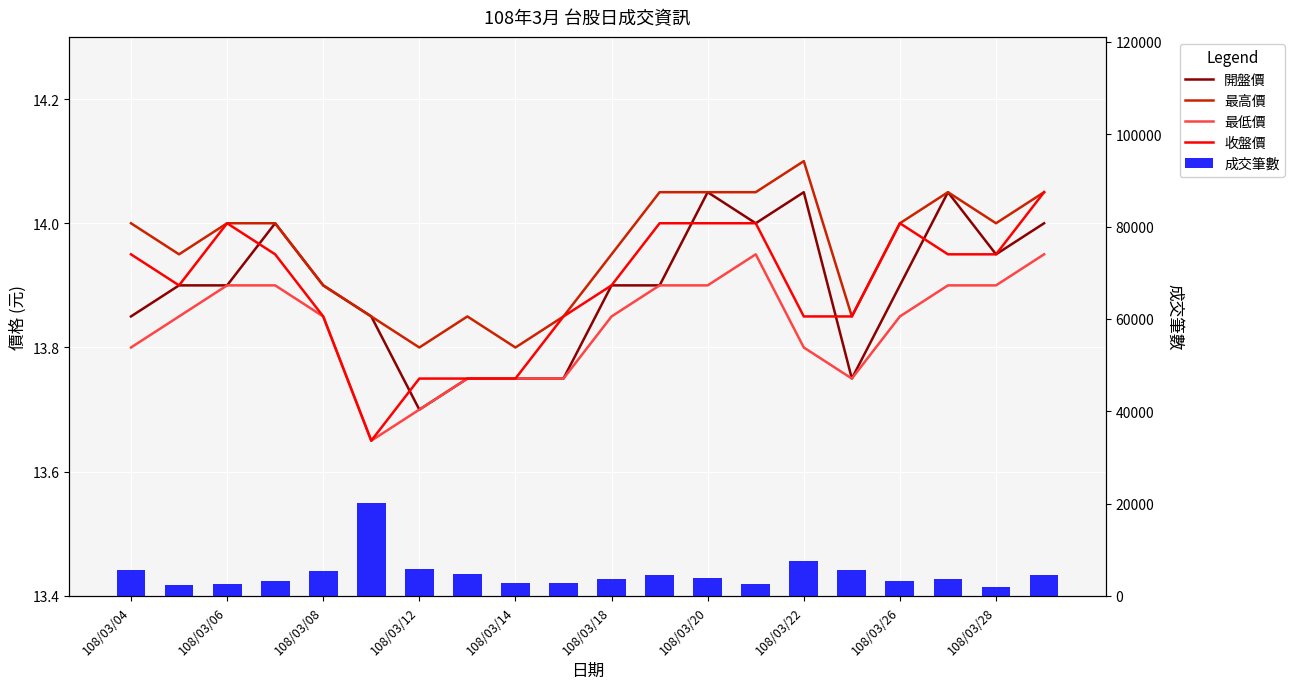

Rank the series by their maximum value, from highest to lowest.

成交筆數, 最高價, 開盤價, 收盤價, 最低價